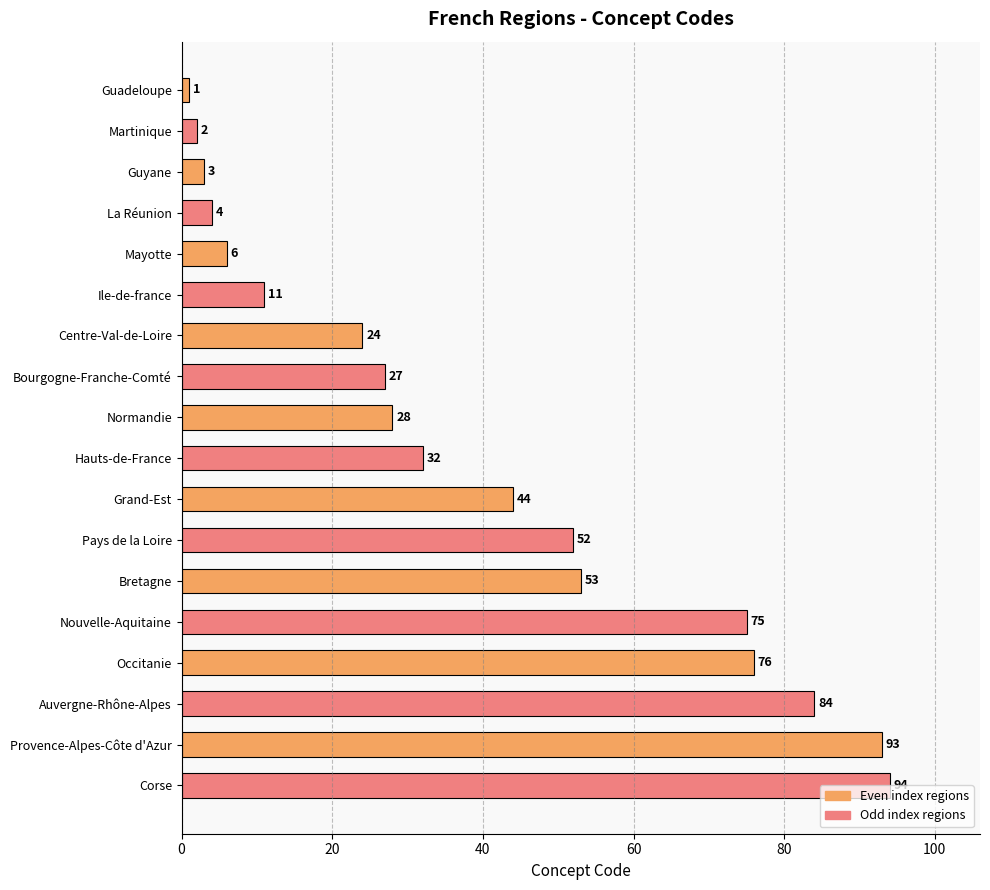

At which label is the value closest to 47?

Grand-Est